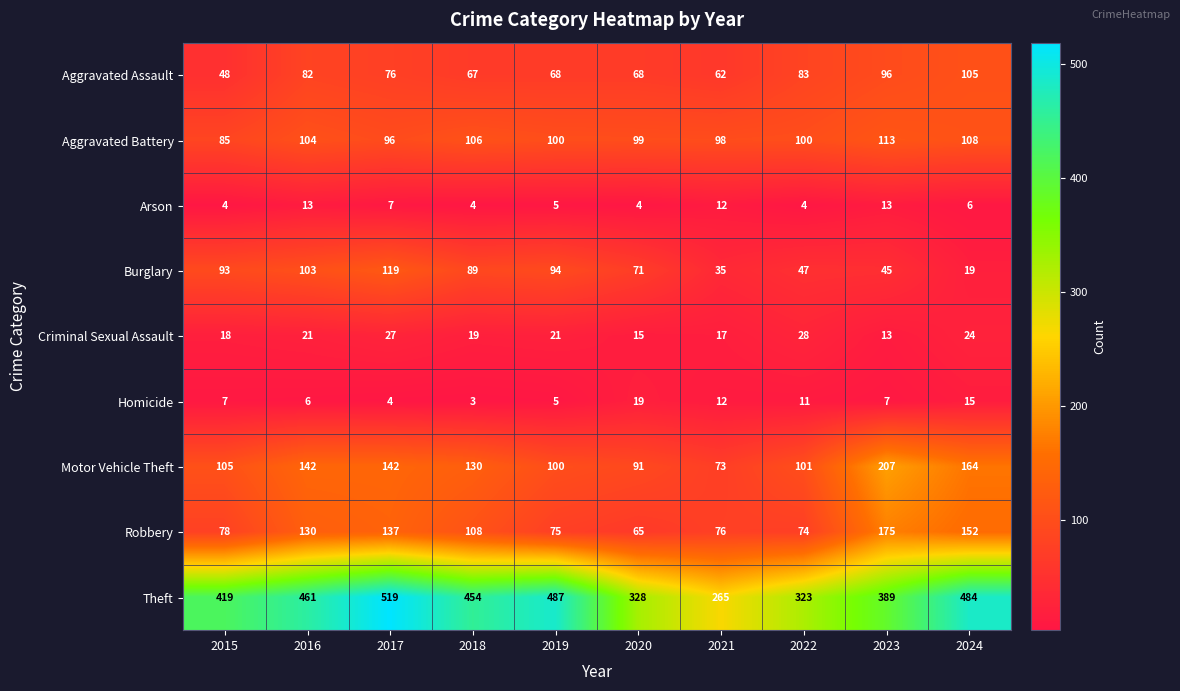

What is the difference between the highest and lowest values at 2021?

253